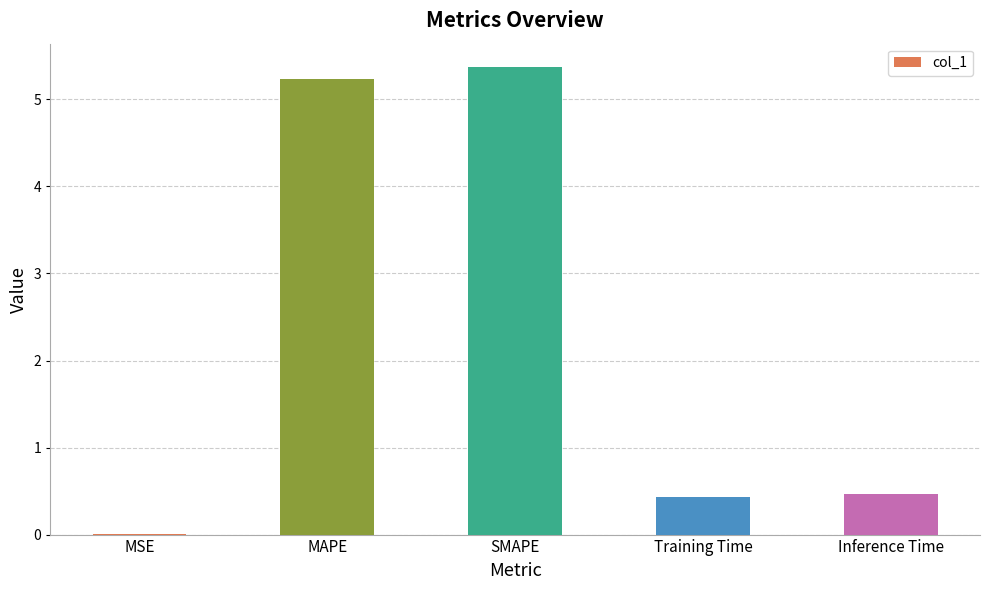

Is it true that the value at Inference Time is 0.5?

True